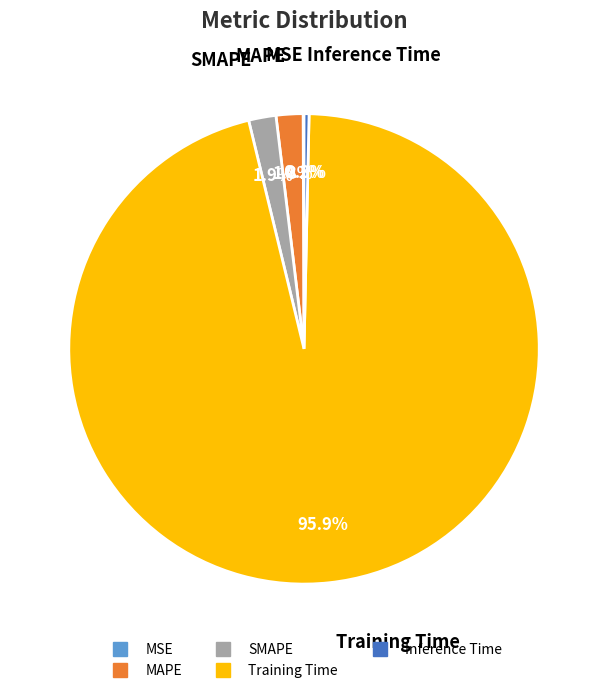

Is it true that SMAPE is 2% of the pie?

True